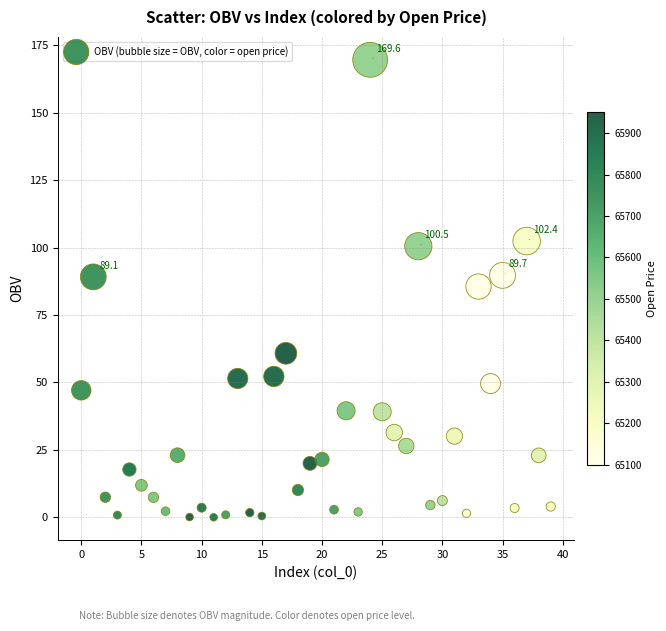

How many points are shown in the scatter plot?

40